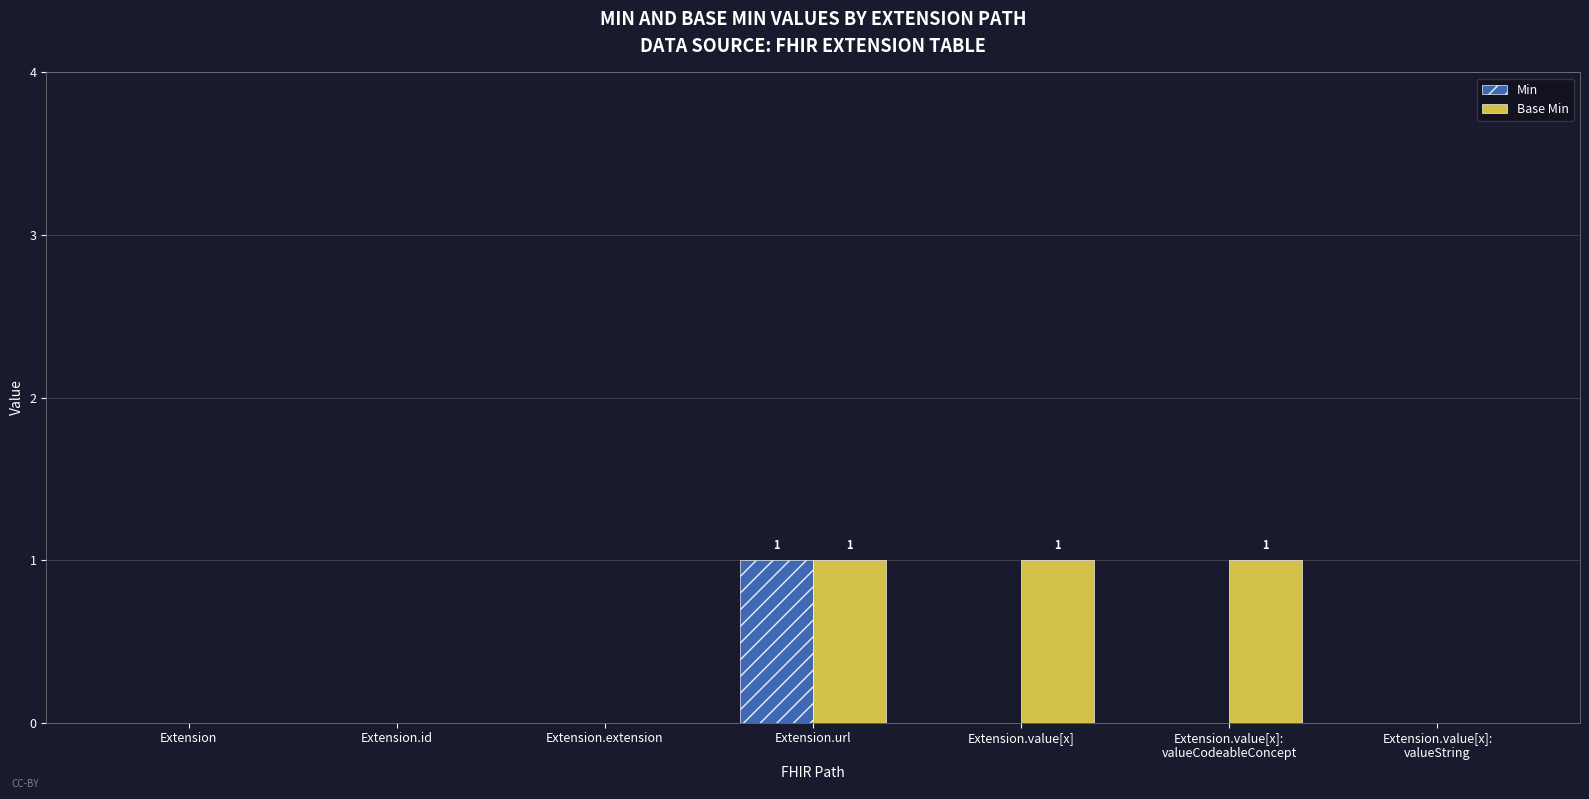

Is it true that Base Min equals 0 at Extension.id?

True